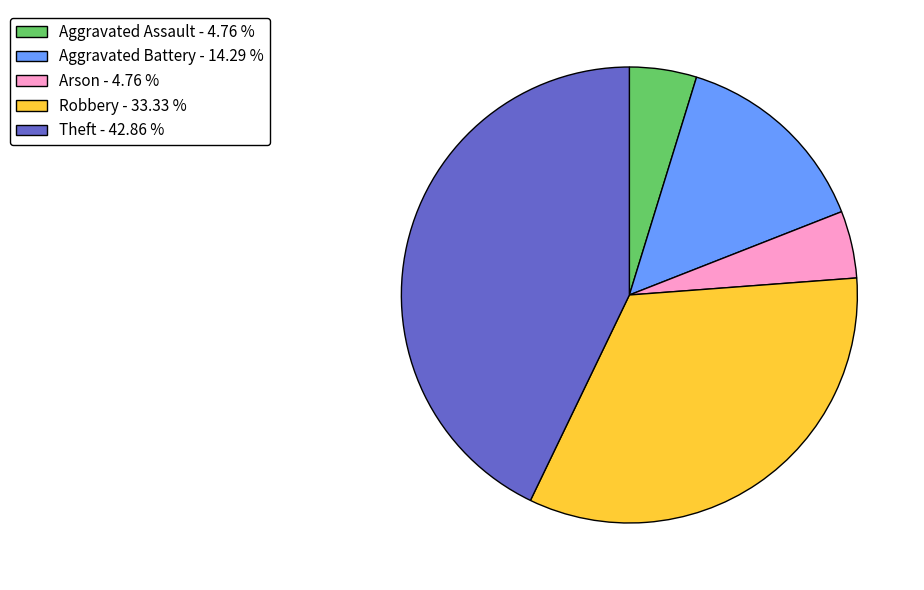

Between Aggravated Battery - 14.29 % and Theft - 42.86 %, which is larger?

Theft - 42.86 %